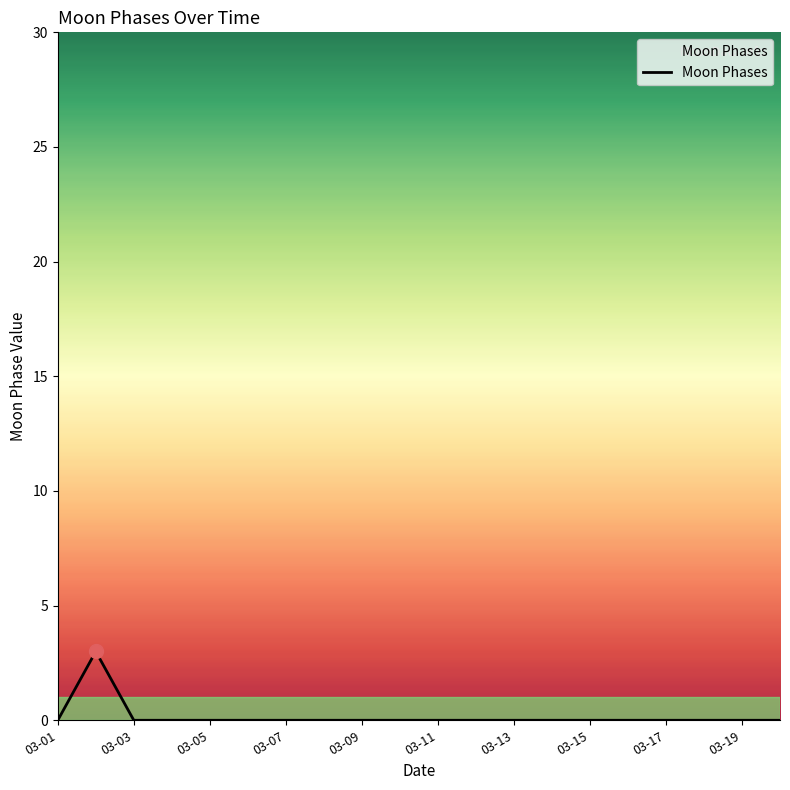

What is the greatest value displayed?

3